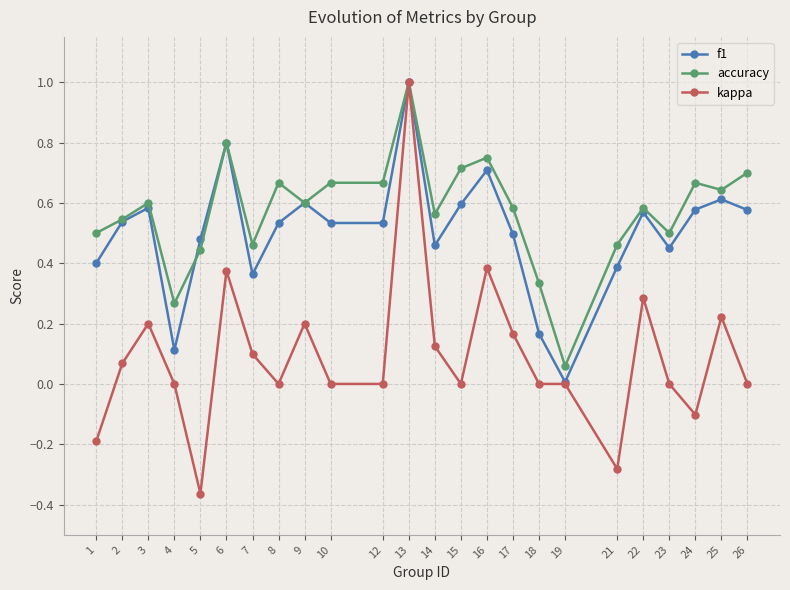

True or false: f1 has more than 0 interior local peaks.

True